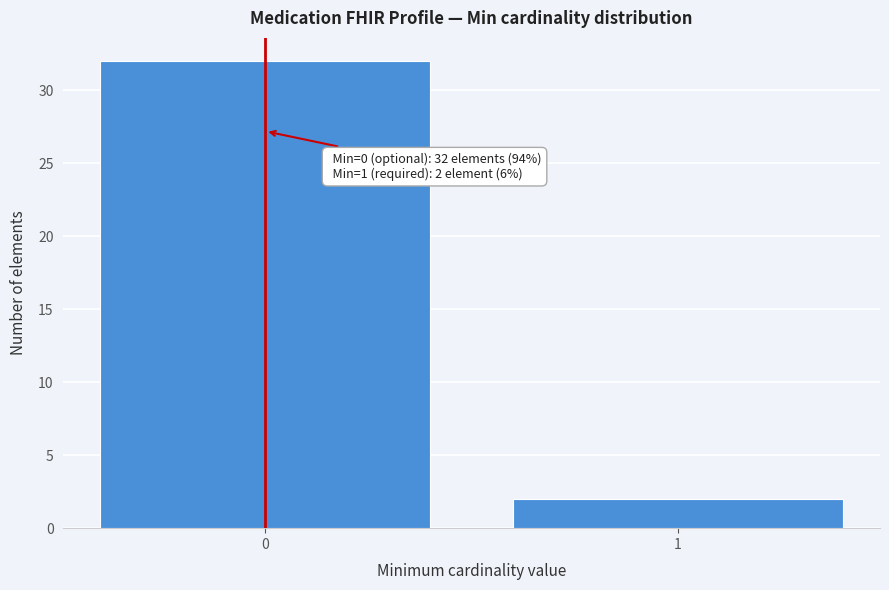

Reading left to right, what are all the values shown in this chart?

0=32	1=2